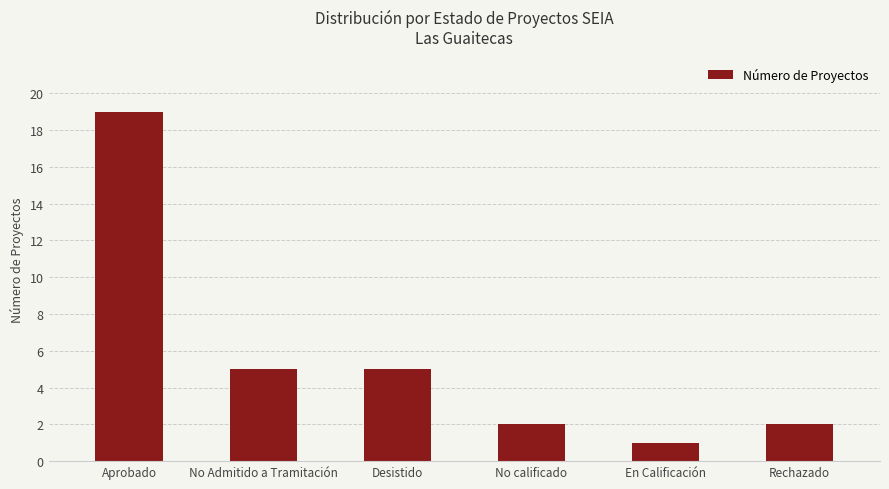

What is the sum of the values at Rechazado and No Admitido a Tramitación?

7